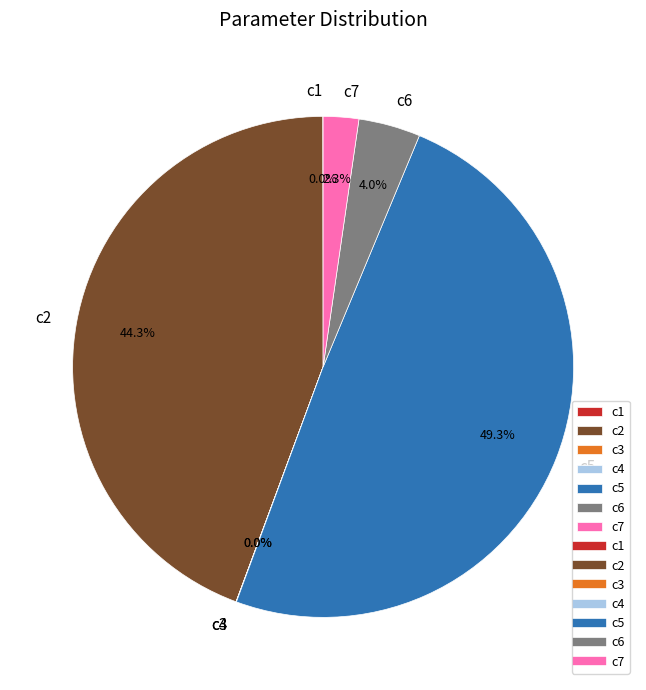

What portion of the pie excludes c6?

96.0%